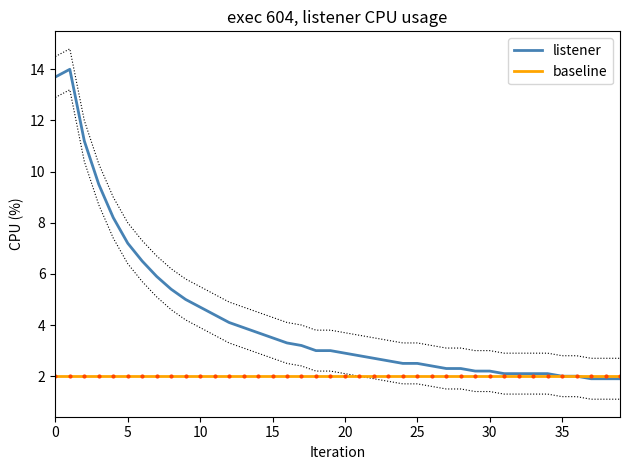

What is the value of the baseline point at the 5th from the left?

2.0